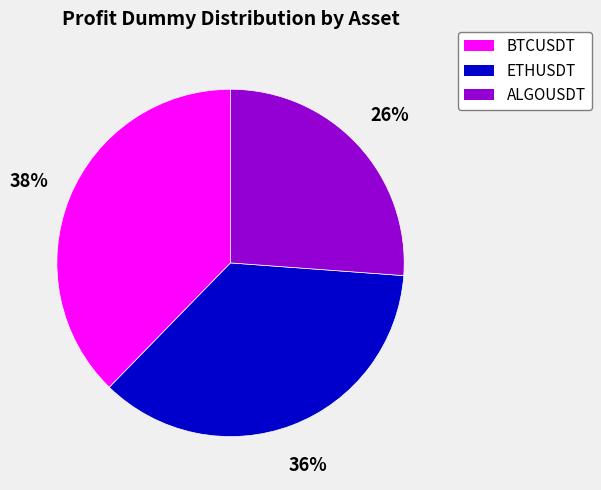

Is it true that ALGOUSDT is 26% of the pie?

True